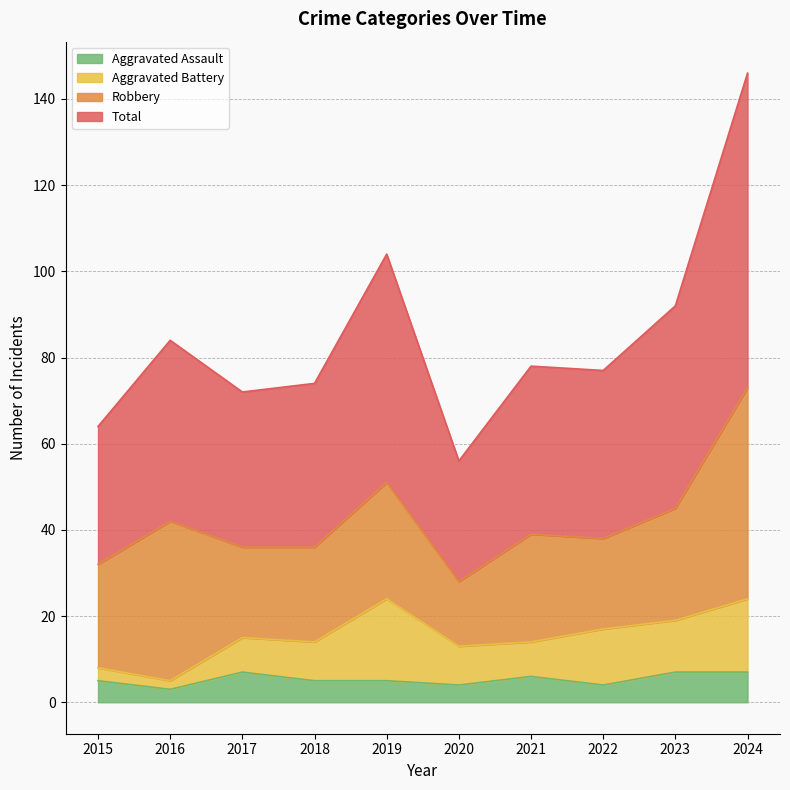

The value of Aggravated Assault at 2018 is 5. True or false?

True